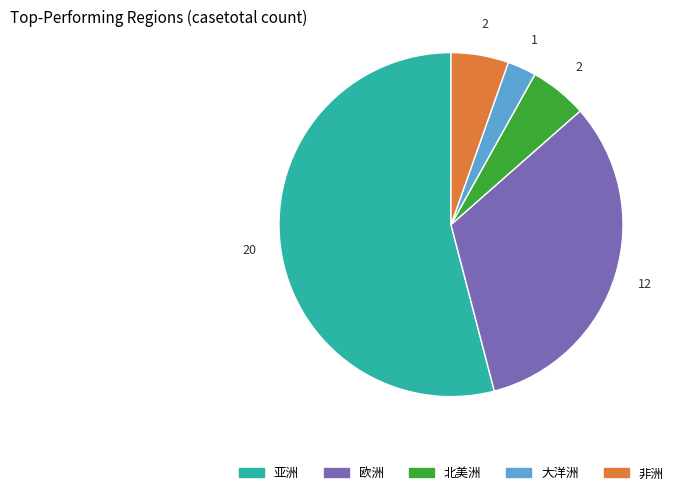

Is there a majority slice in this chart?

Yes